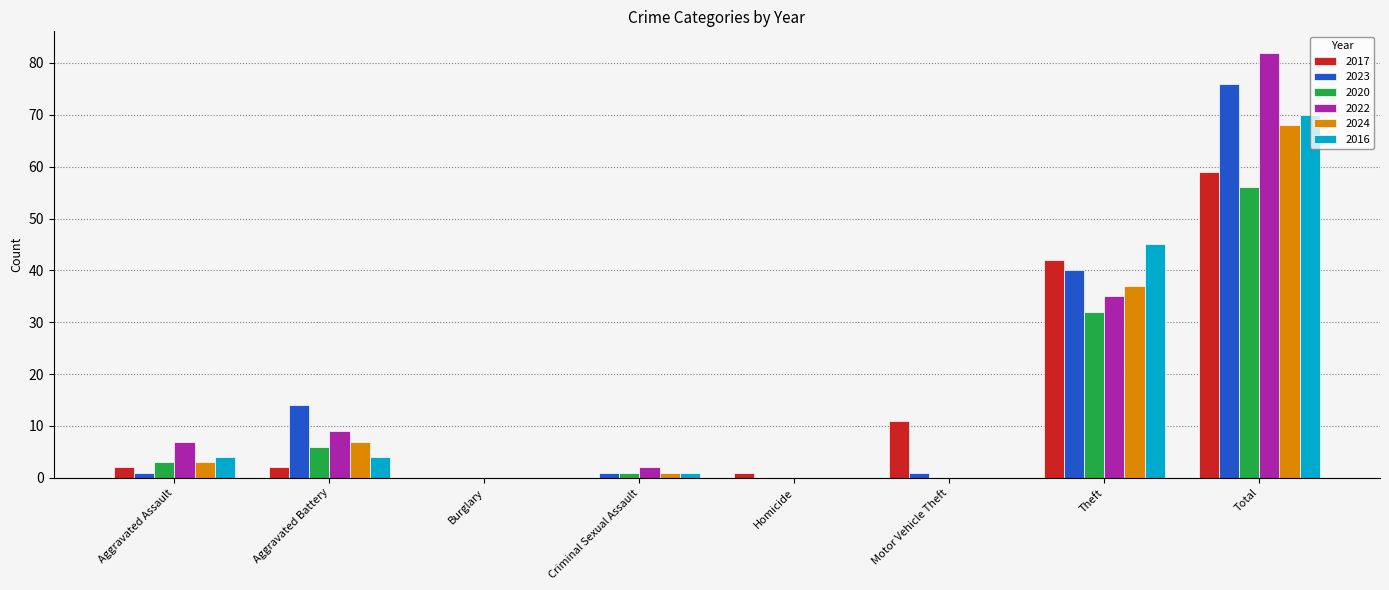

What is the difference between the 2023 values at Aggravated Battery and Theft?

26